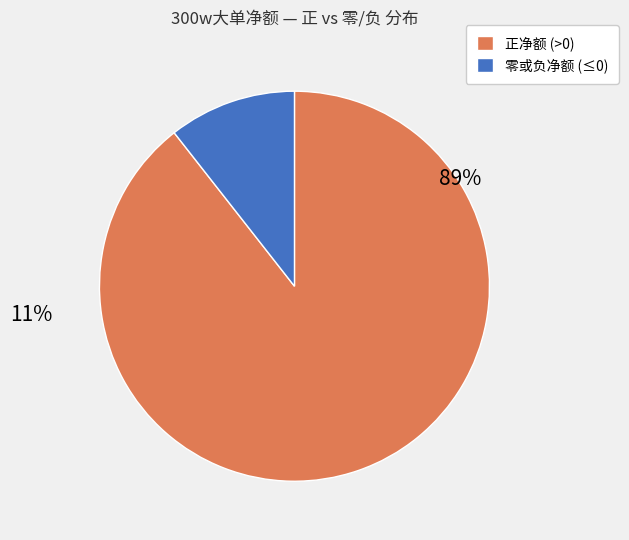

Does any single category account for the majority?

Yes